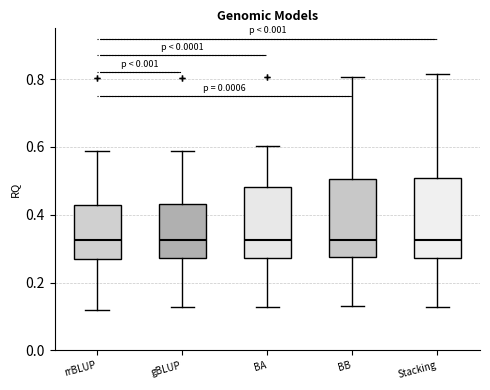

Reading left to right, transcribe this box plot: for each box, give where its median line is, the range the box spans, and where its two whiskers end, as read against the y-axis. The values are not printed on the chart, so give them approximately, as read against the axis.

rrBLUP: median 0.32, box 0.28 to 0.42, whiskers 0.12 to 0.58
gBLUP: median 0.32, box 0.28 to 0.44, whiskers 0.12 to 0.58
BA: median 0.32, box 0.28 to 0.48, whiskers 0.12 to 0.60
BB: median 0.32, box 0.28 to 0.50, whiskers 0.14 to 0.80
Stacking: median 0.32, box 0.28 to 0.50, whiskers 0.12 to 0.82